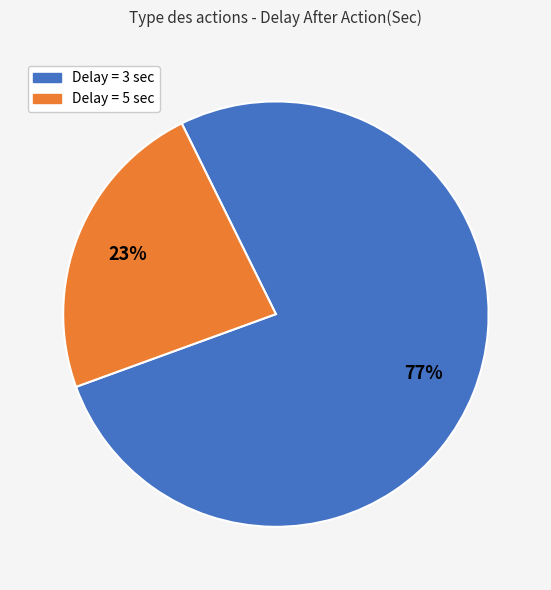

To the nearest percent, what is the average slice percentage?

50%